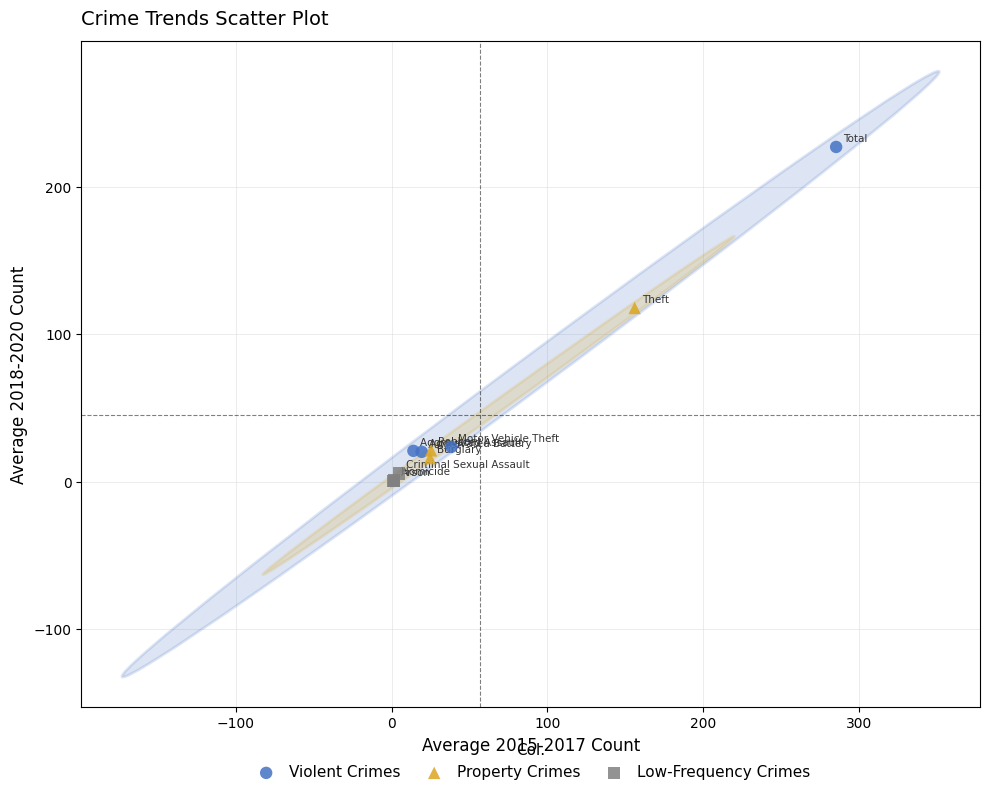

What are all the series names shown in the legend?

Violent Crimes, Property Crimes, Low-Frequency Crimes